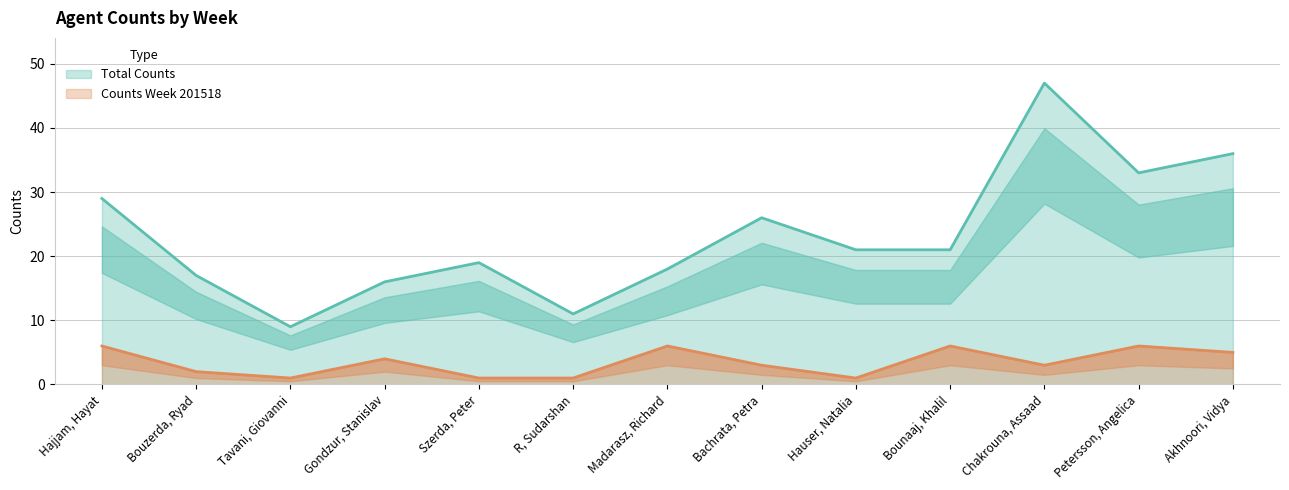

At Hajjam, Hayat, list the series in order from smallest to largest.

201518, Total Counts